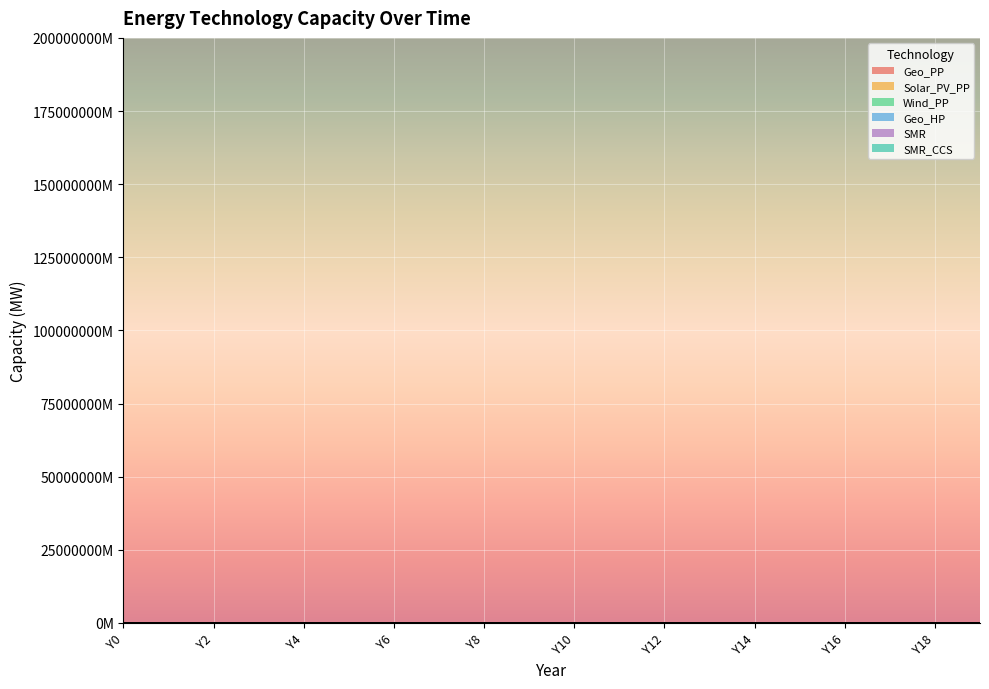

True or false: Solar_PV_PP has more than 1 points higher than both neighbors.

False